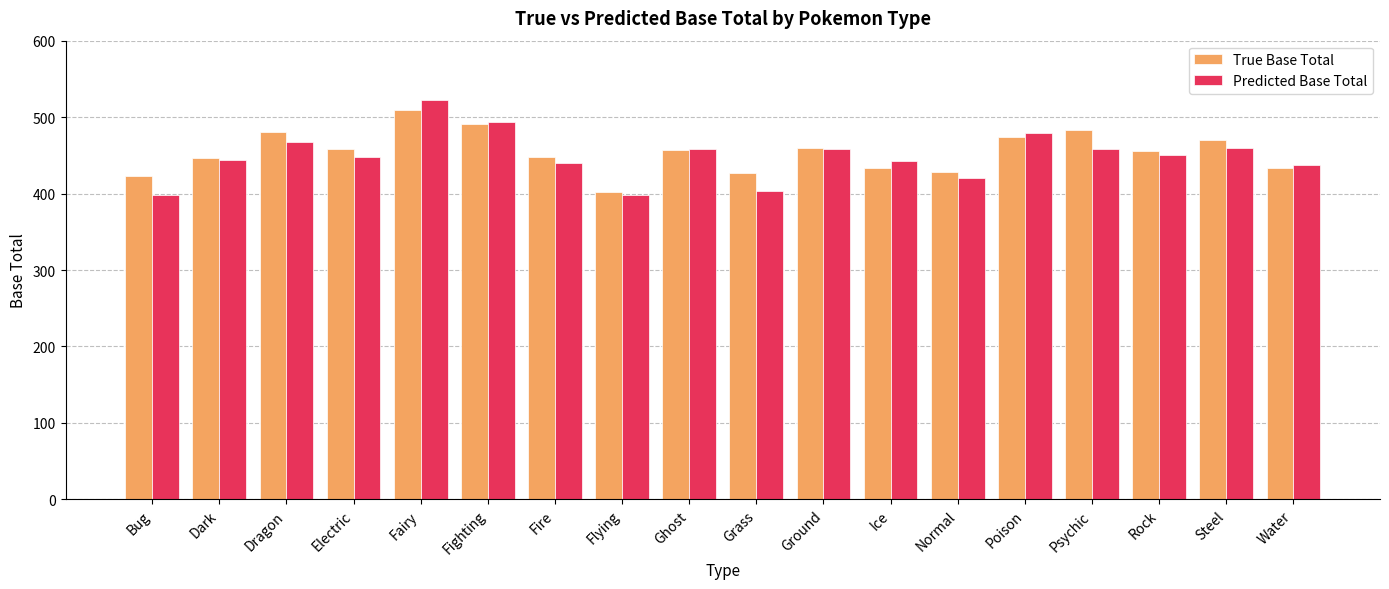

True or false: Predicted Base Total has a value of 459 at Steel.

True